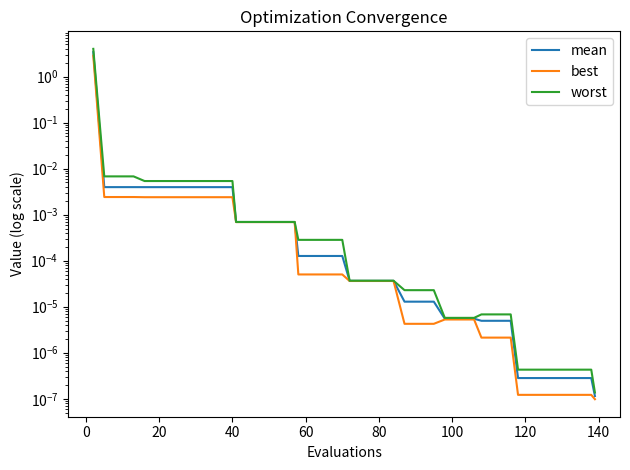

The best series shows 0.0 at 20. True or false?

True